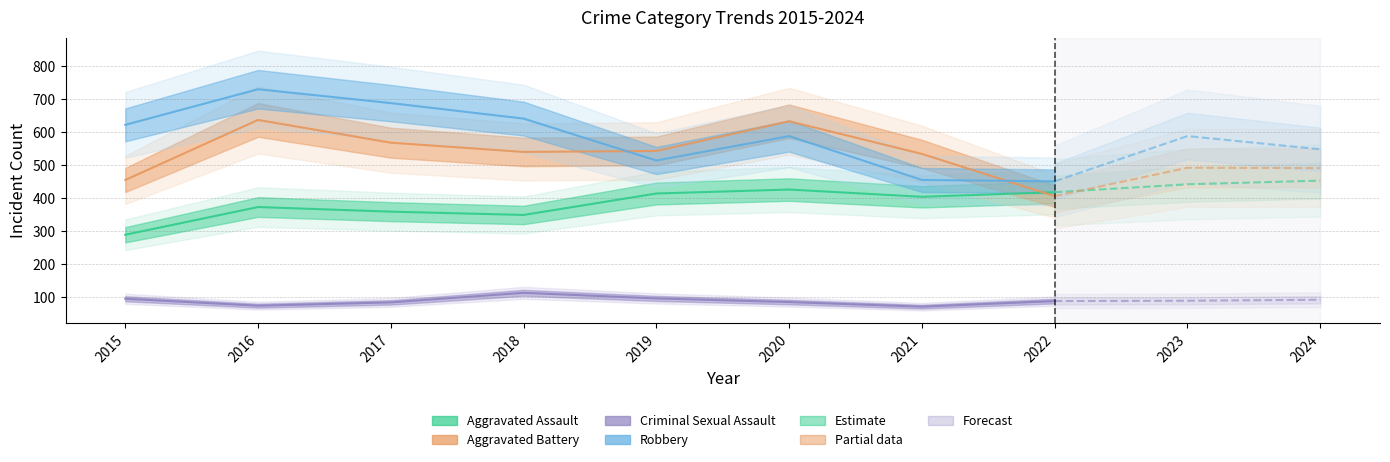

What is the difference between the Aggravated Assault values at 2015 and 2022?

129